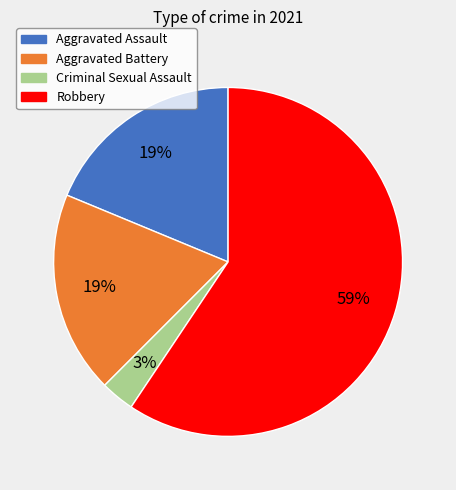

True or false: Aggravated Assault accounts for 28% of the total.

False